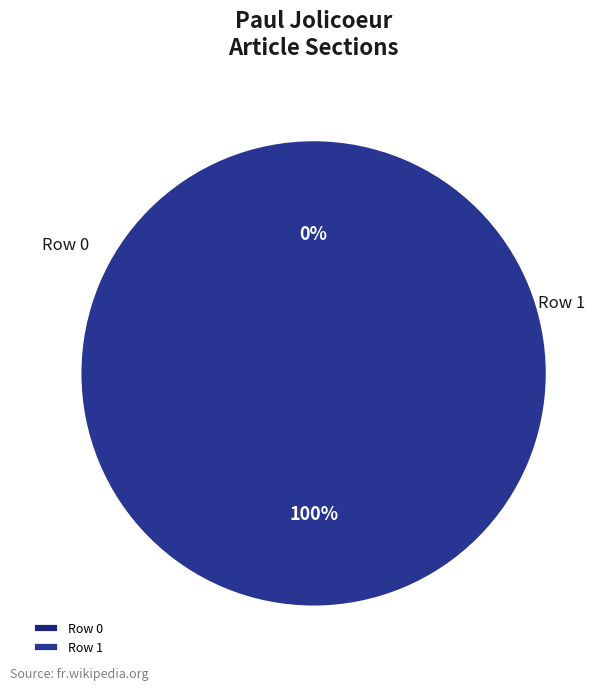

What percentage is NOT represented by Row 0?

100.0%